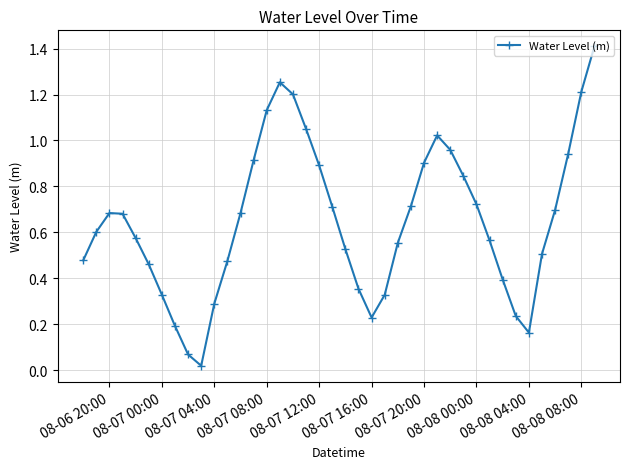

What is the value of the 40th point from the left?

1.4